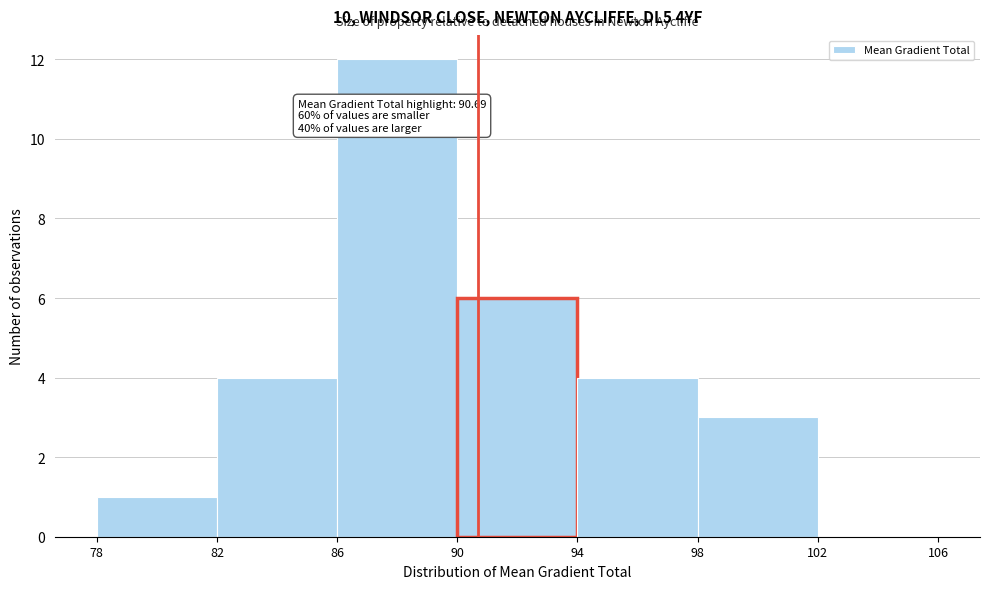

Over which range of the x-axis is the bar tallest?

86 to 90